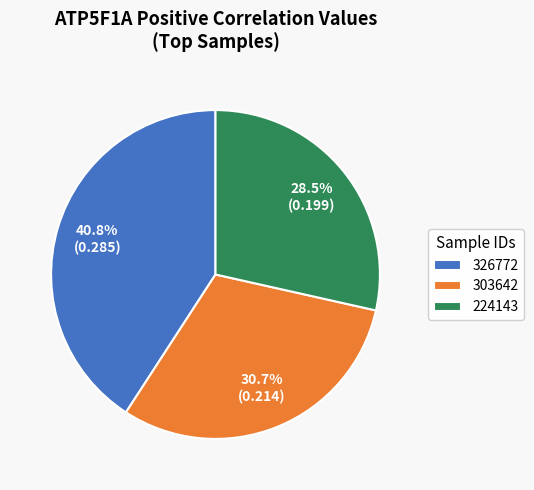

To the nearest percent, what is the average slice percentage?

33%